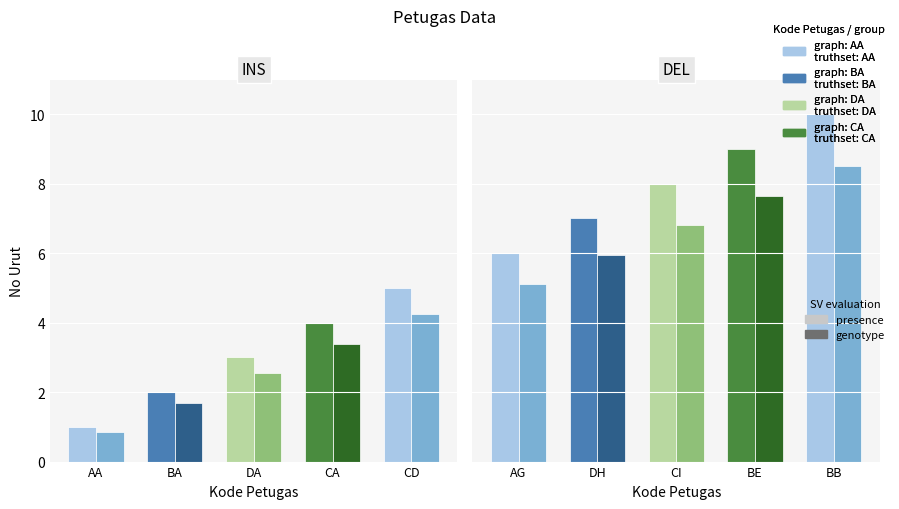

Which series has the largest total across all categories?

presence